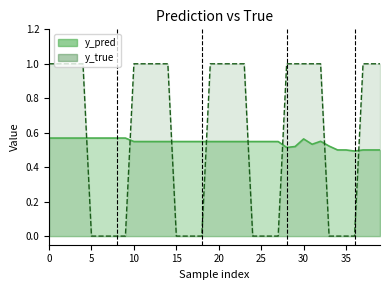

How many times do y_true and y_pred cross each other?

8